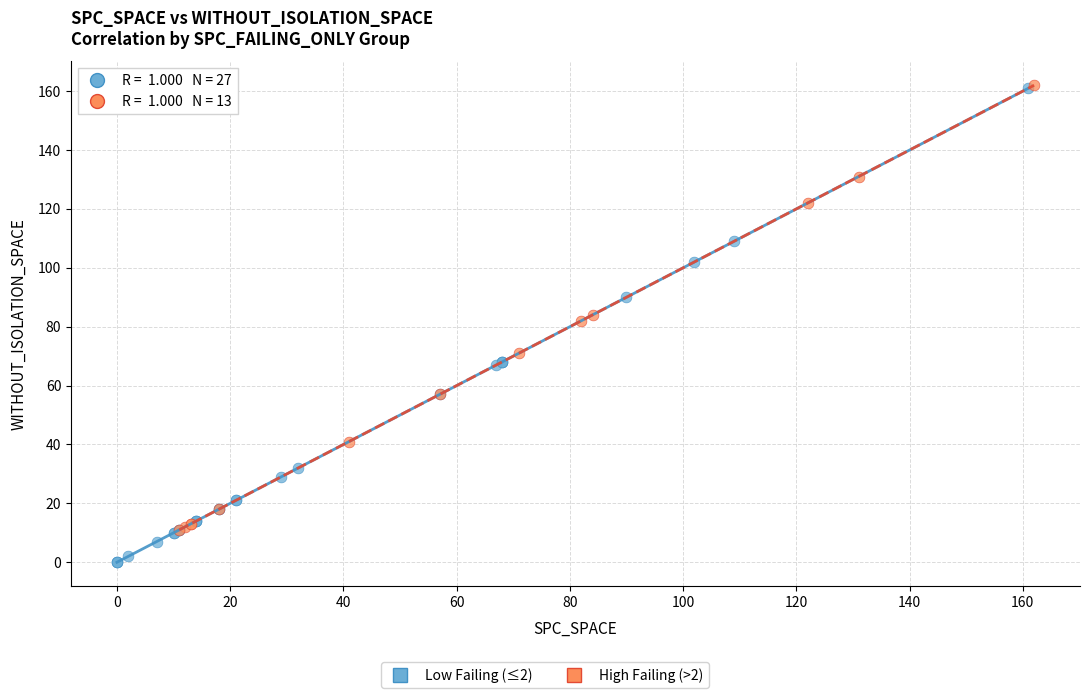

Which series reaches the minimum Y coordinate?

Low Failing (≤2)